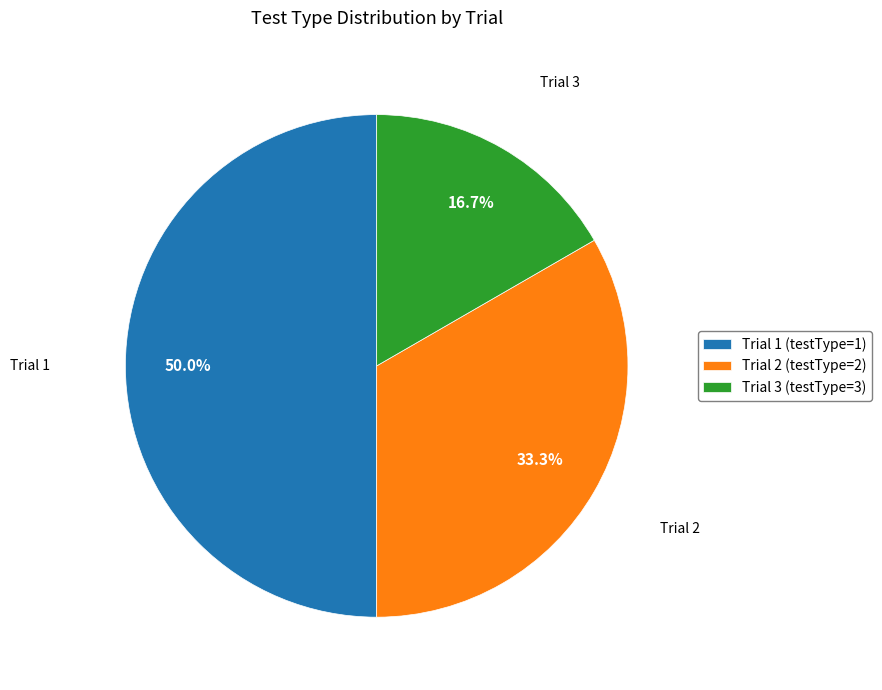

What percentage is NOT represented by Trial 3 (testType=3)?

83.3%